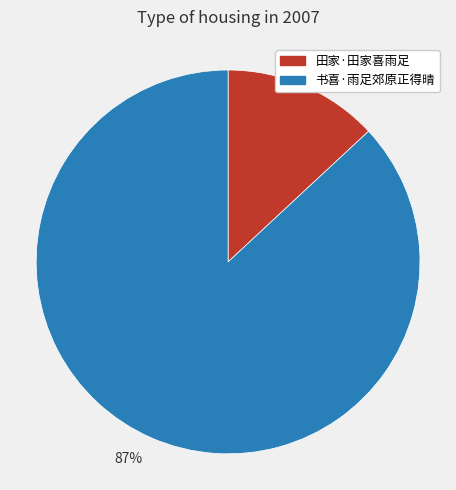

What percentage is the 13% slice, to the nearest percent?

13%